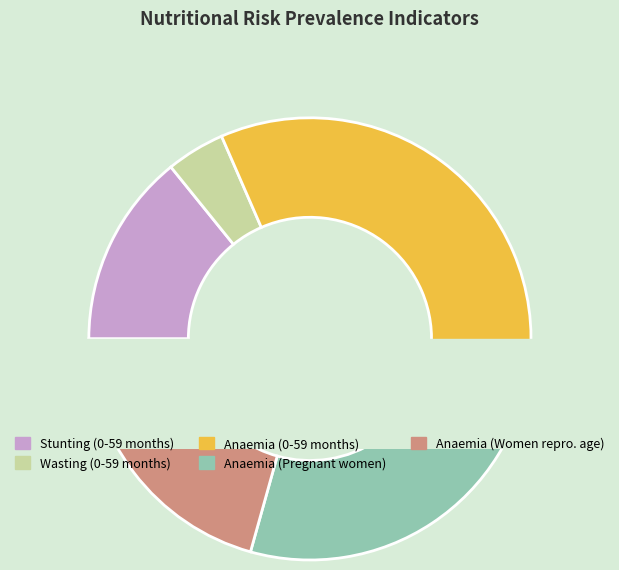

Rank the categories by value from highest to lowest.

Anaemia prevalence (Children 0-59 months), Anaemia prevalence (Pregnant women), Anaemia prevalence (Women of reproductive age), Stunting prevalence (Children 0-59 months), Wasting prevalence (Children 0-59 months)